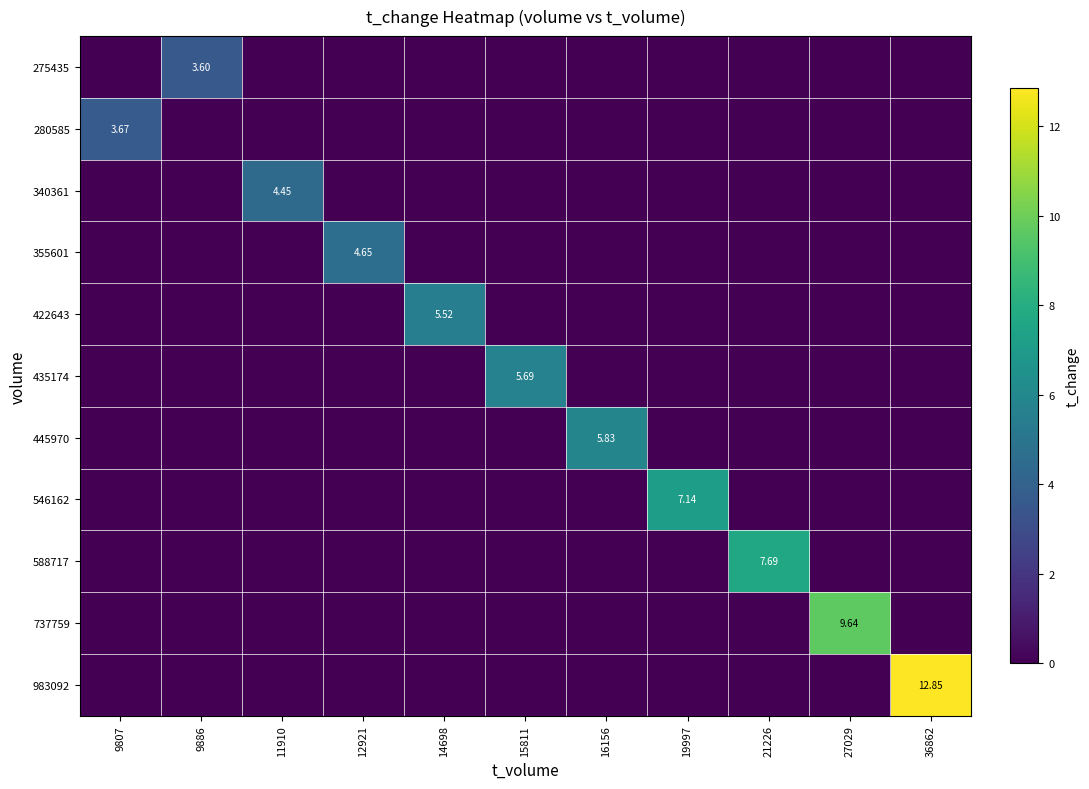

How many data points in 546162 are above 0?

1